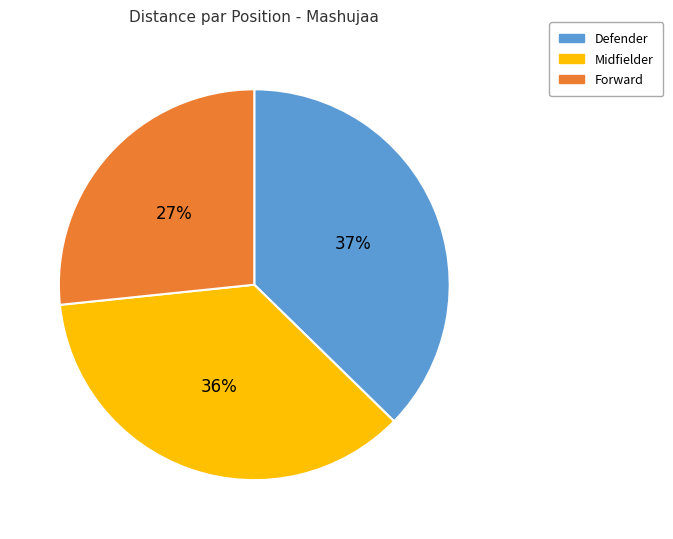

Does any single category account for the majority?

No